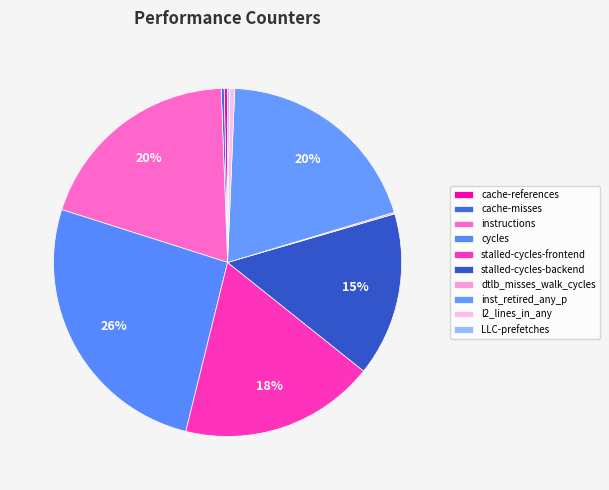

Does cycles represent more than half of the total?

No